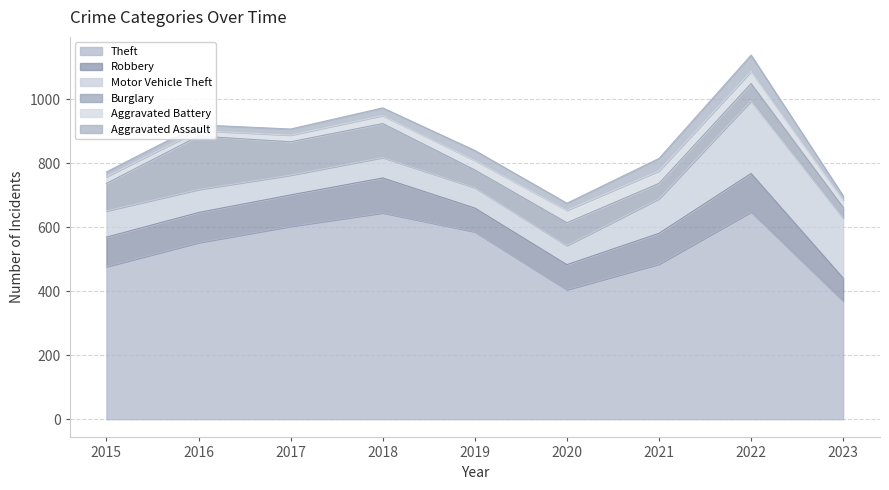

The Aggravated Assault series shows 9 at 2017. True or false?

False